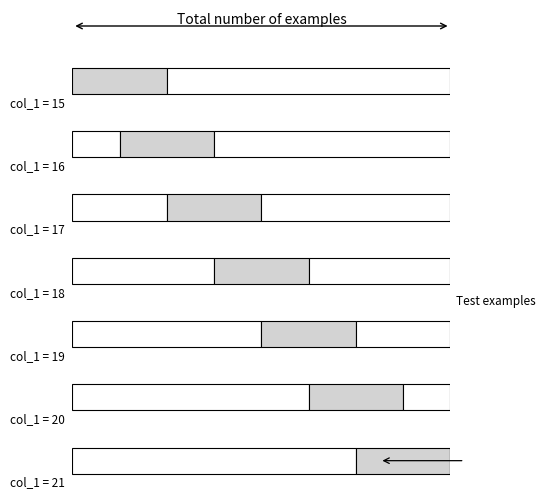

At which label does col_1_values reach its peak?

21